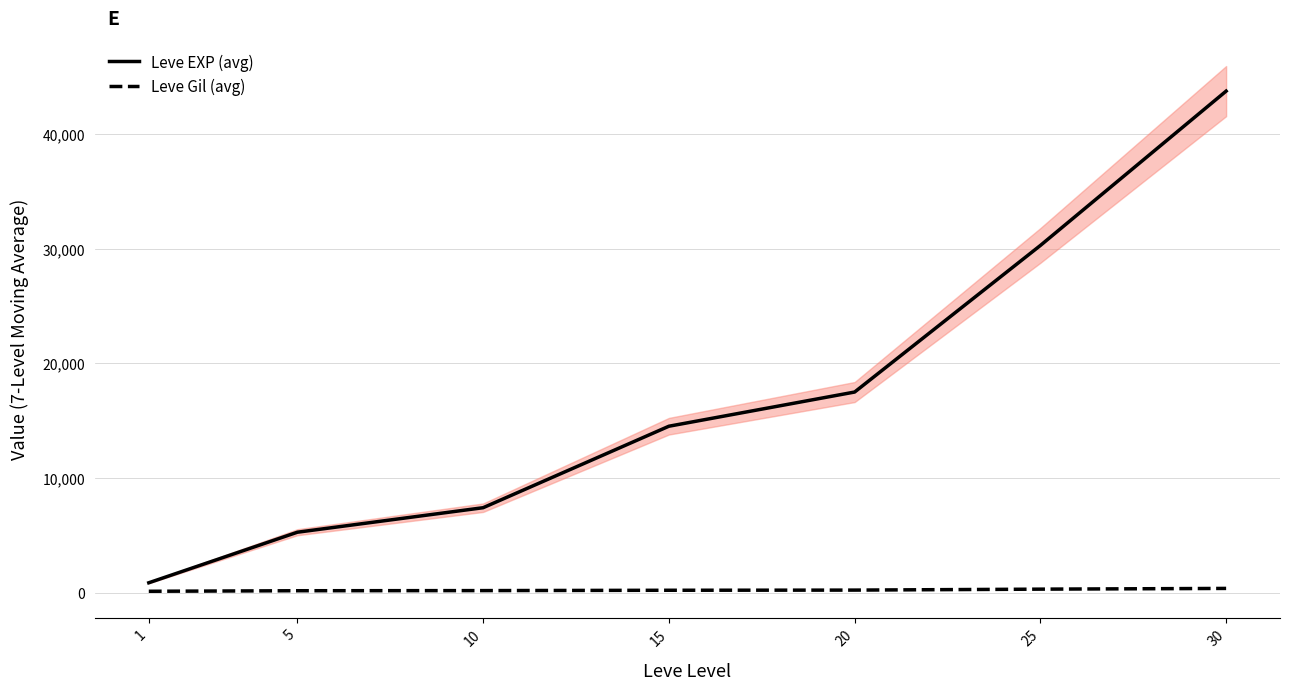

What are all the series names shown in the legend?

Leve EXP (avg), Leve Gil (avg)